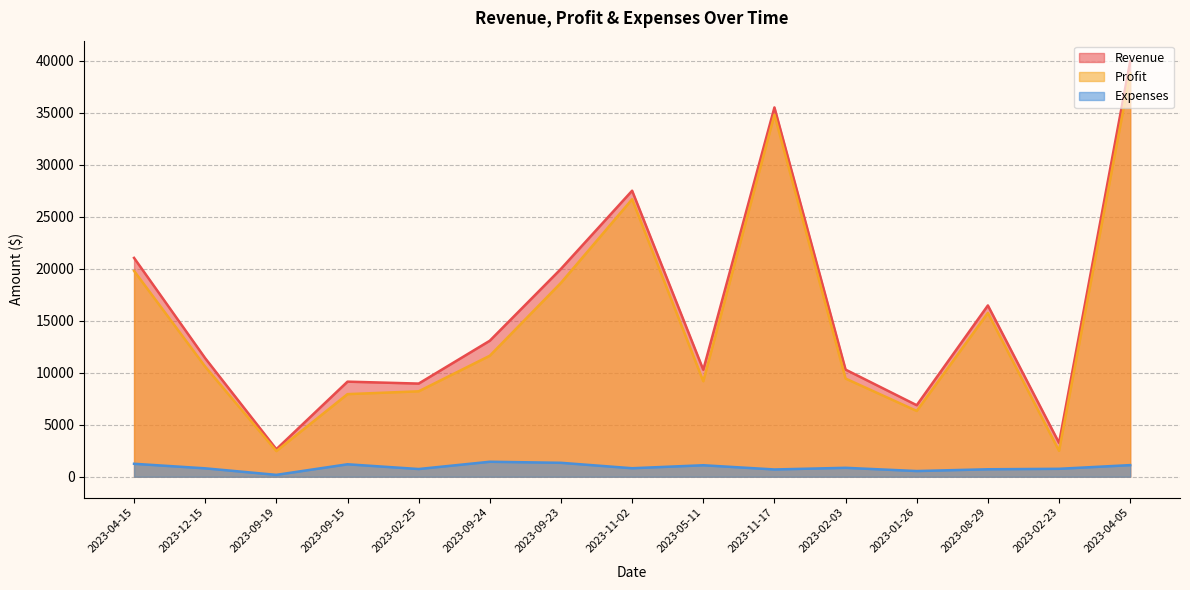

Reading left to right, transcribe all the data shown in this chart.

Revenue: 21040.5	11394.0	2649.0	9144.0	8958.0	13078.0	19987.0	27500.0	10287.0	35505.0	10300.0	6877.5	16470.0	3258.0	39928.0
Profit: 19792.5	10584.0	2466.0	7944.0	8214.0	11635.0	18645.0	26680.0	9180.0	34803.0	9440.0	6327.5	15750.0	2493.0	38808.0
Expenses: 1248.0	810.0	183.0	1200.0	744.0	1443.0	1342.0	820.0	1107.0	702.0	860.0	550.0	720.0	765.0	1120.0